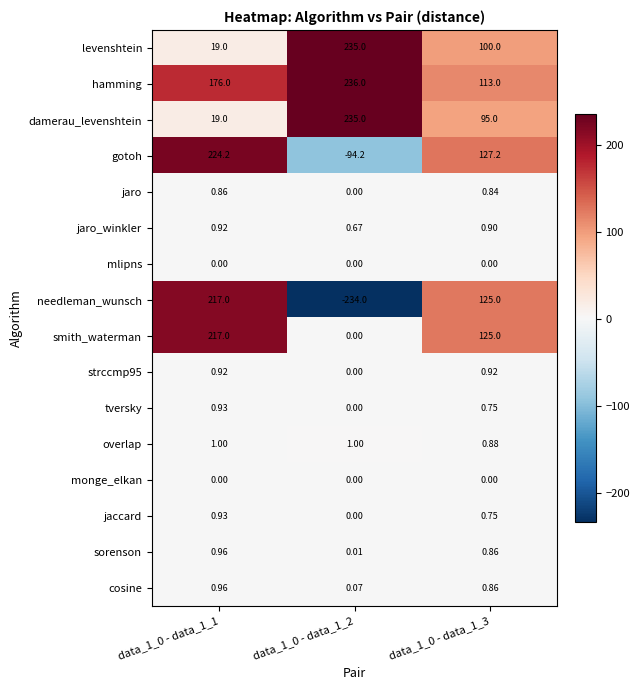

Which series has the widest spread of values?

needleman_wunsch